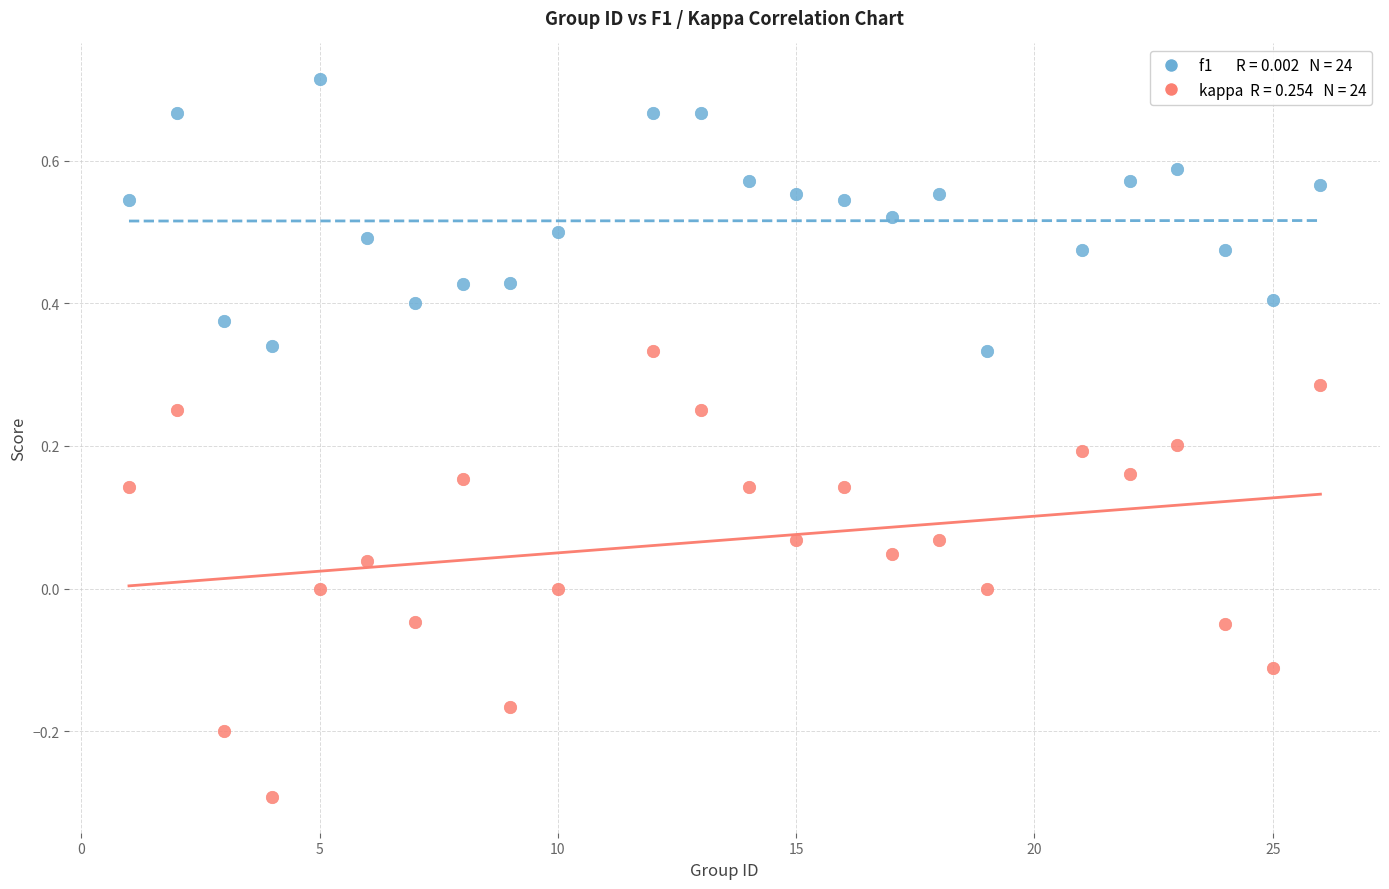

Across all data points, what is the range of Y values (max minus min)?

1.0